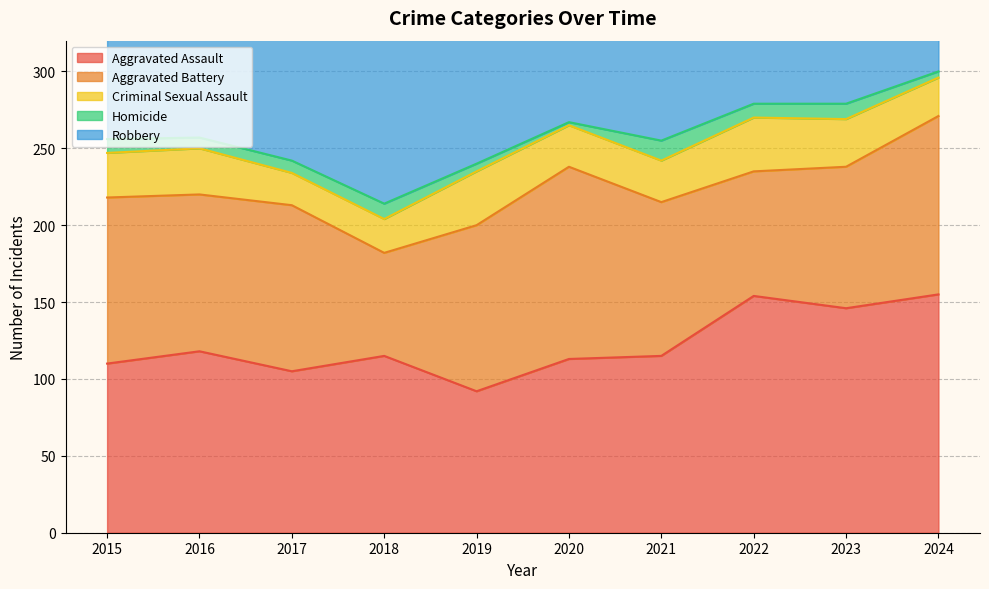

Between 2018 and 2015, which is larger?

2018